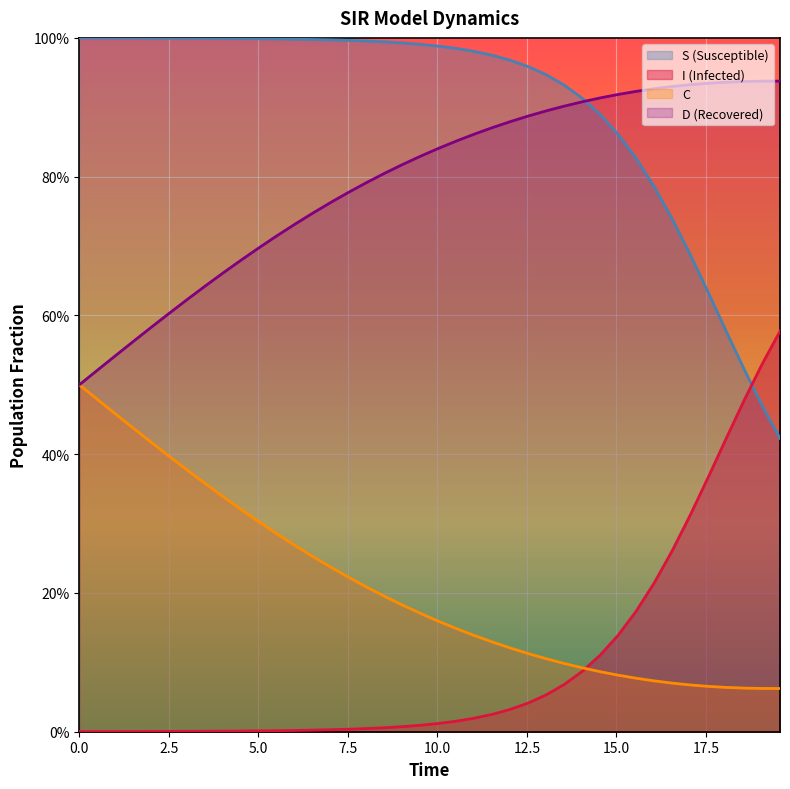

How many lines are shown in the chart?

4